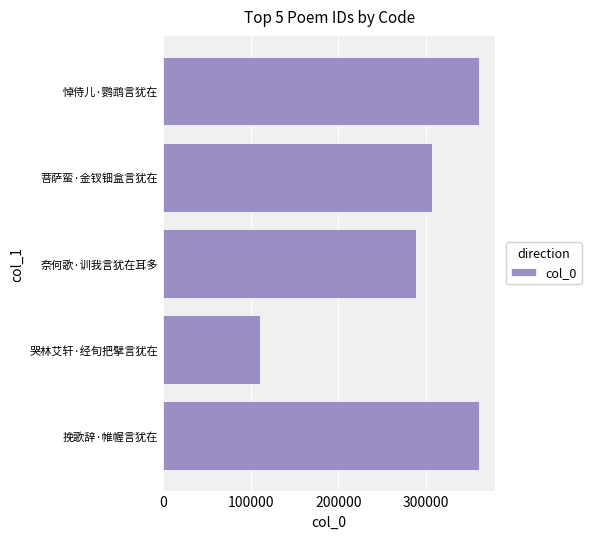

What is the approximate value at 奈何歌·训我言犹在耳多?

288150